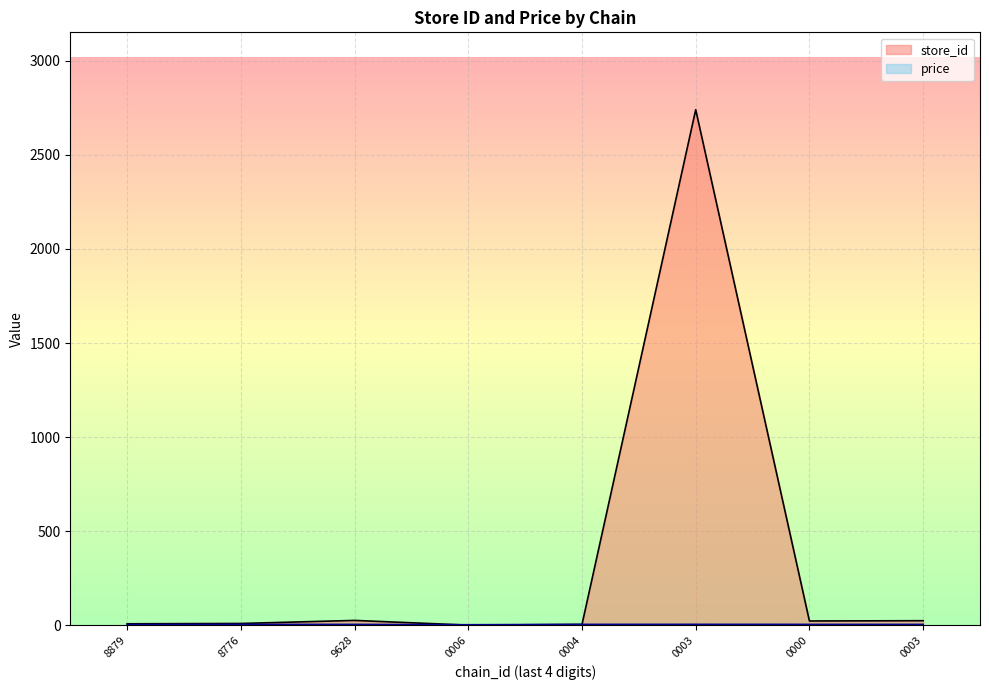

At which category does the chart reach its minimum across all series?

7290526500006